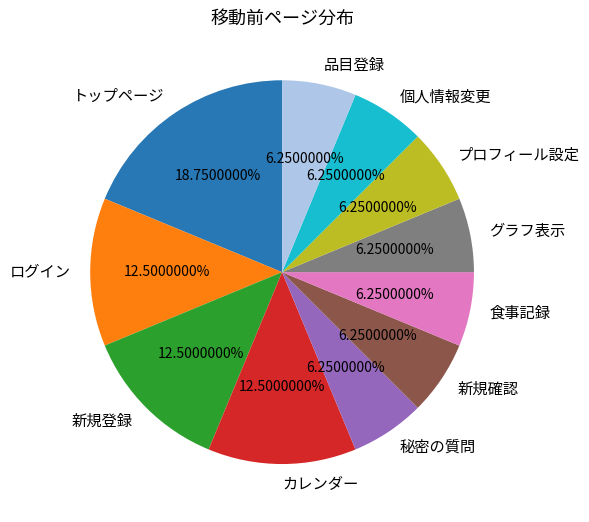

Which category has the biggest portion of the pie?

トップページ